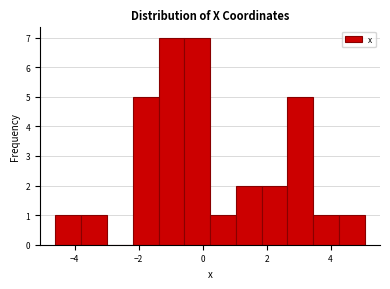

Reading left to right, transcribe this chart: for each bar, give the range it covers on the x-axis and its height. Neither the bar edges nor the heights are printed on the chart, so give them approximately, as read against the axes.

-4.6 to -3.8: 1
-3.8 to -3.0: 1
-3.0 to -2.2: 0
-2.2 to -1.4: 5
-1.4 to -0.6: 7
-0.6 to 0.2: 7
0.2 to 1.0: 1
1.0 to 1.8: 2
1.8 to 2.6: 2
2.6 to 3.4: 5
3.4 to 4.2: 1
4.2 to 5.0: 1